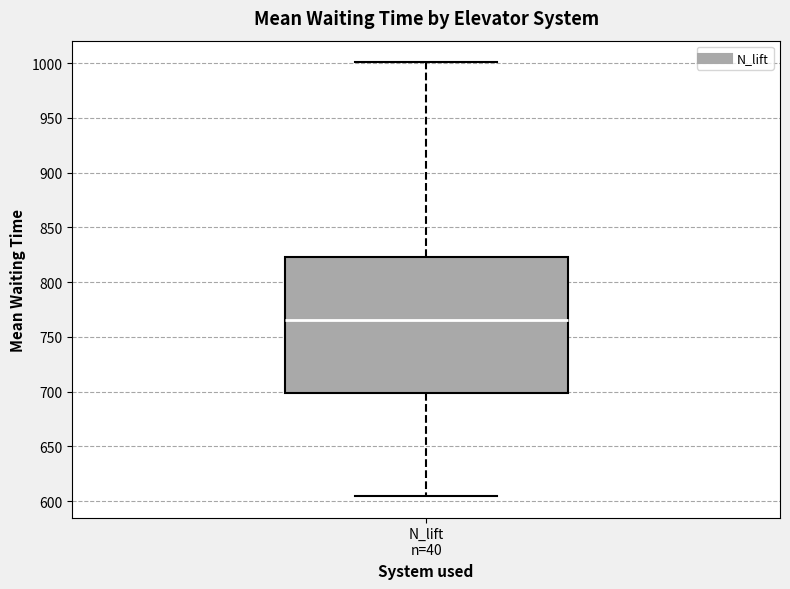

Read this box plot against the y-axis: the position of the median line, the range covered by the box, and the ends of both whiskers. The values are not printed on the chart, so give them approximately, as read against the axis.

median 765, box 700 to 825, whiskers 605 to 1000